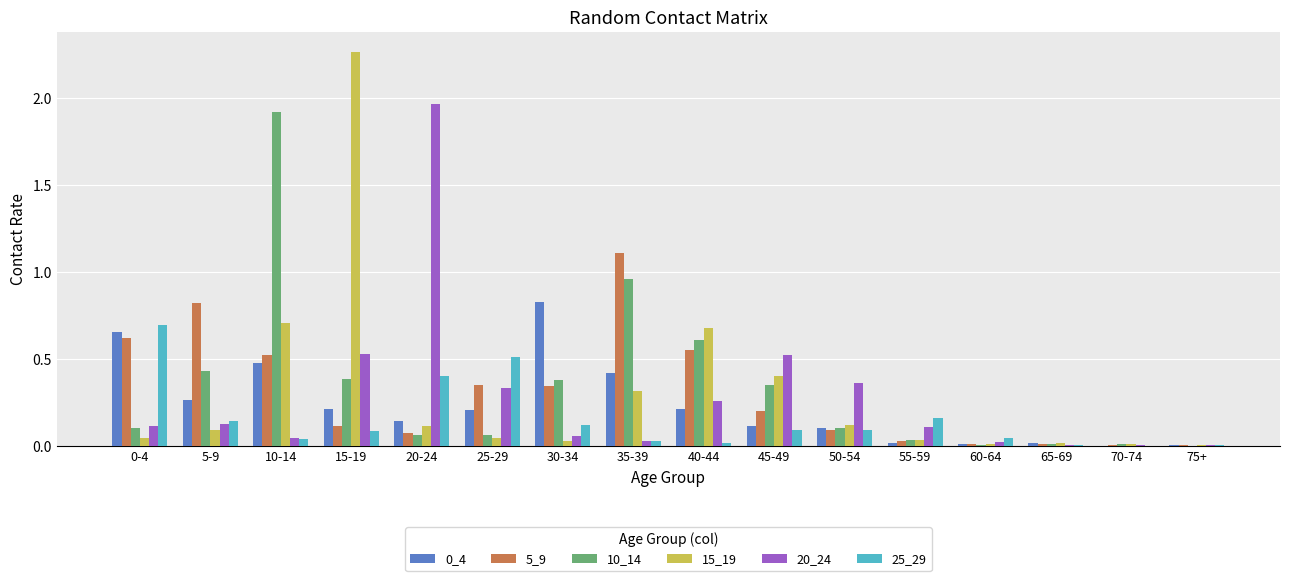

What is the sum of all 10_14 values?

5.5